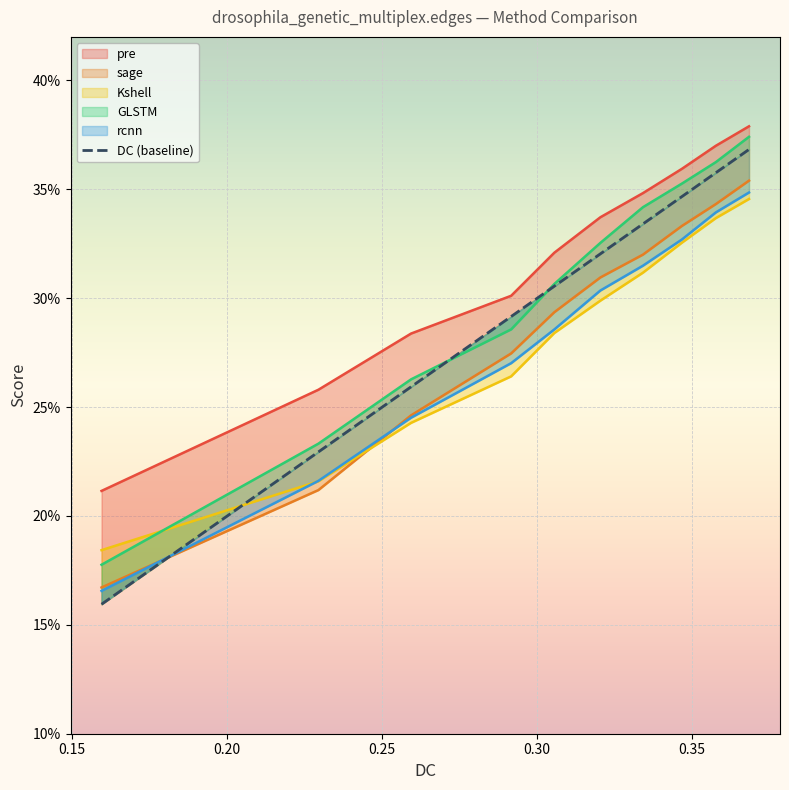

True or false: the data has more than 0 interior local peaks.

False